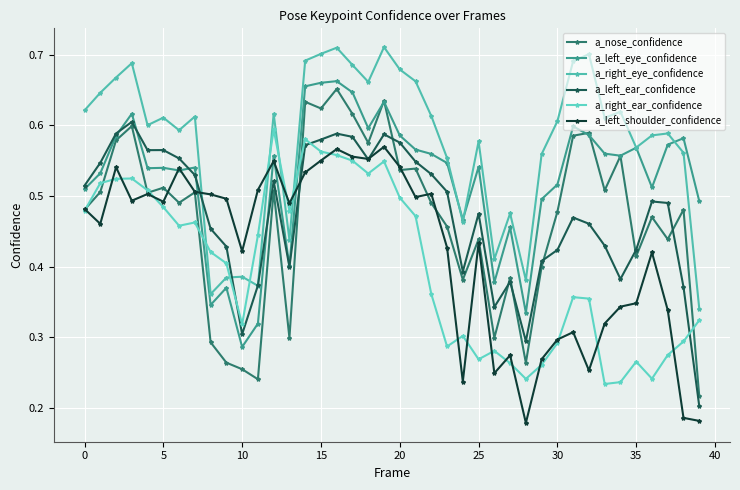

How many lines are shown in the chart?

6